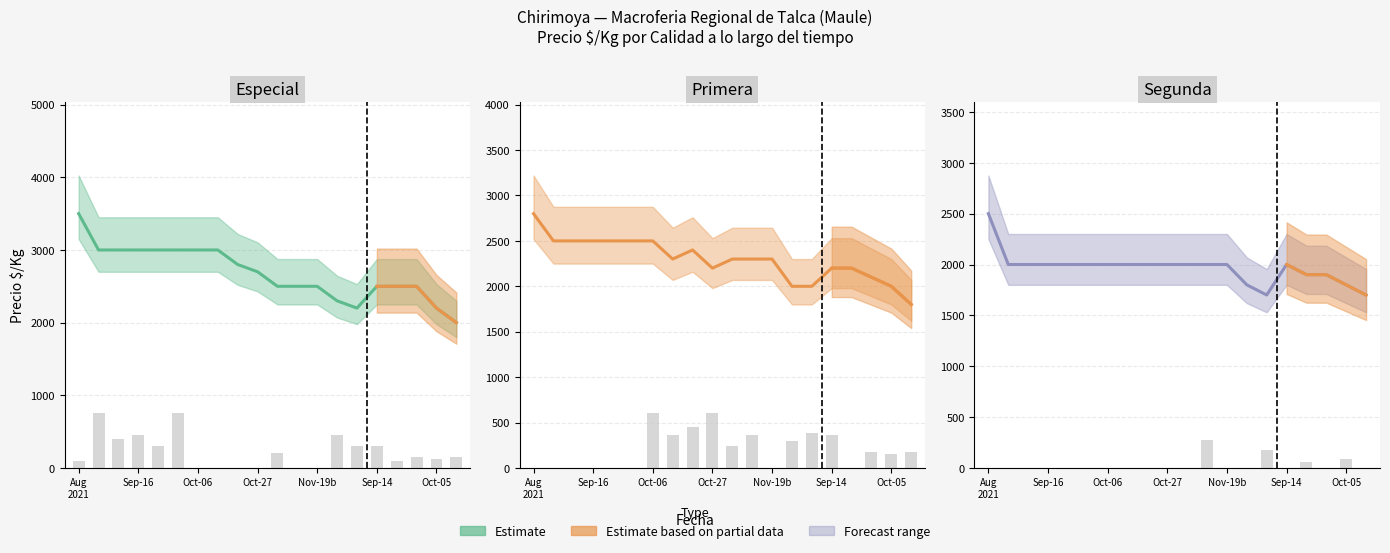

Rank the series at Sep-16 from lowest to highest value.

Segunda, Primera, Especial